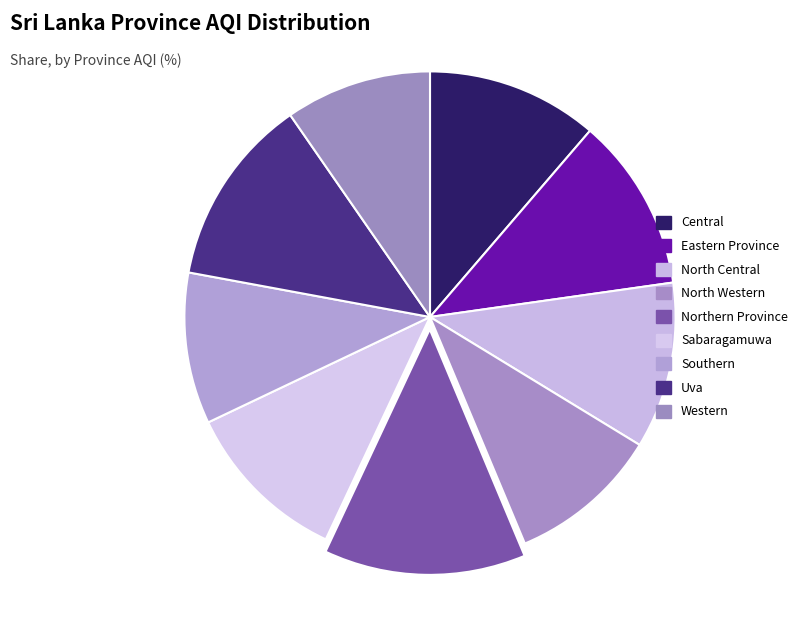

Which has a higher value, Uva or North Central?

Uva